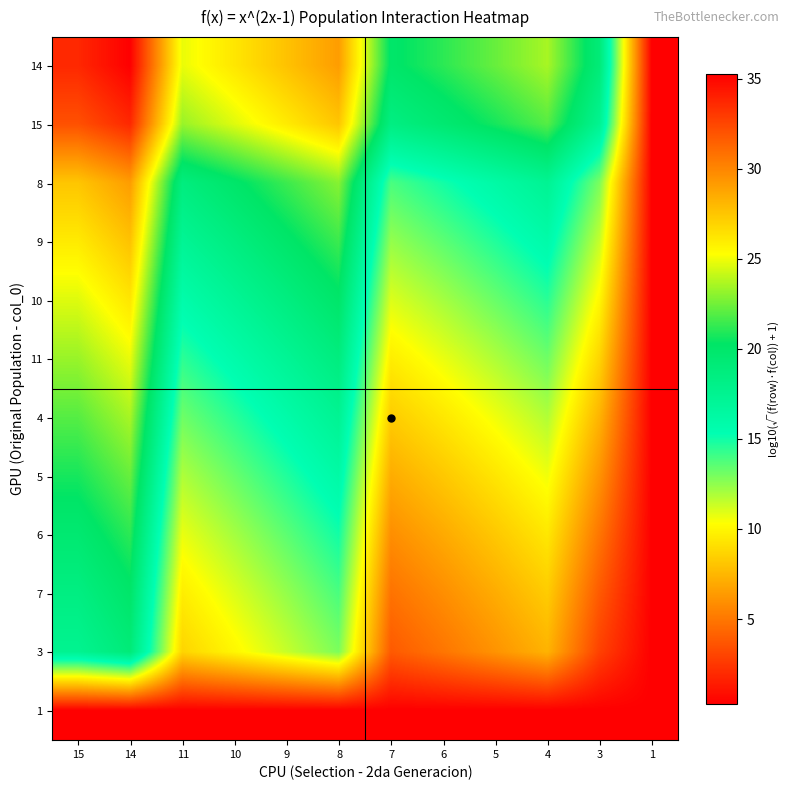

Which category has the lowest value across all series?

1